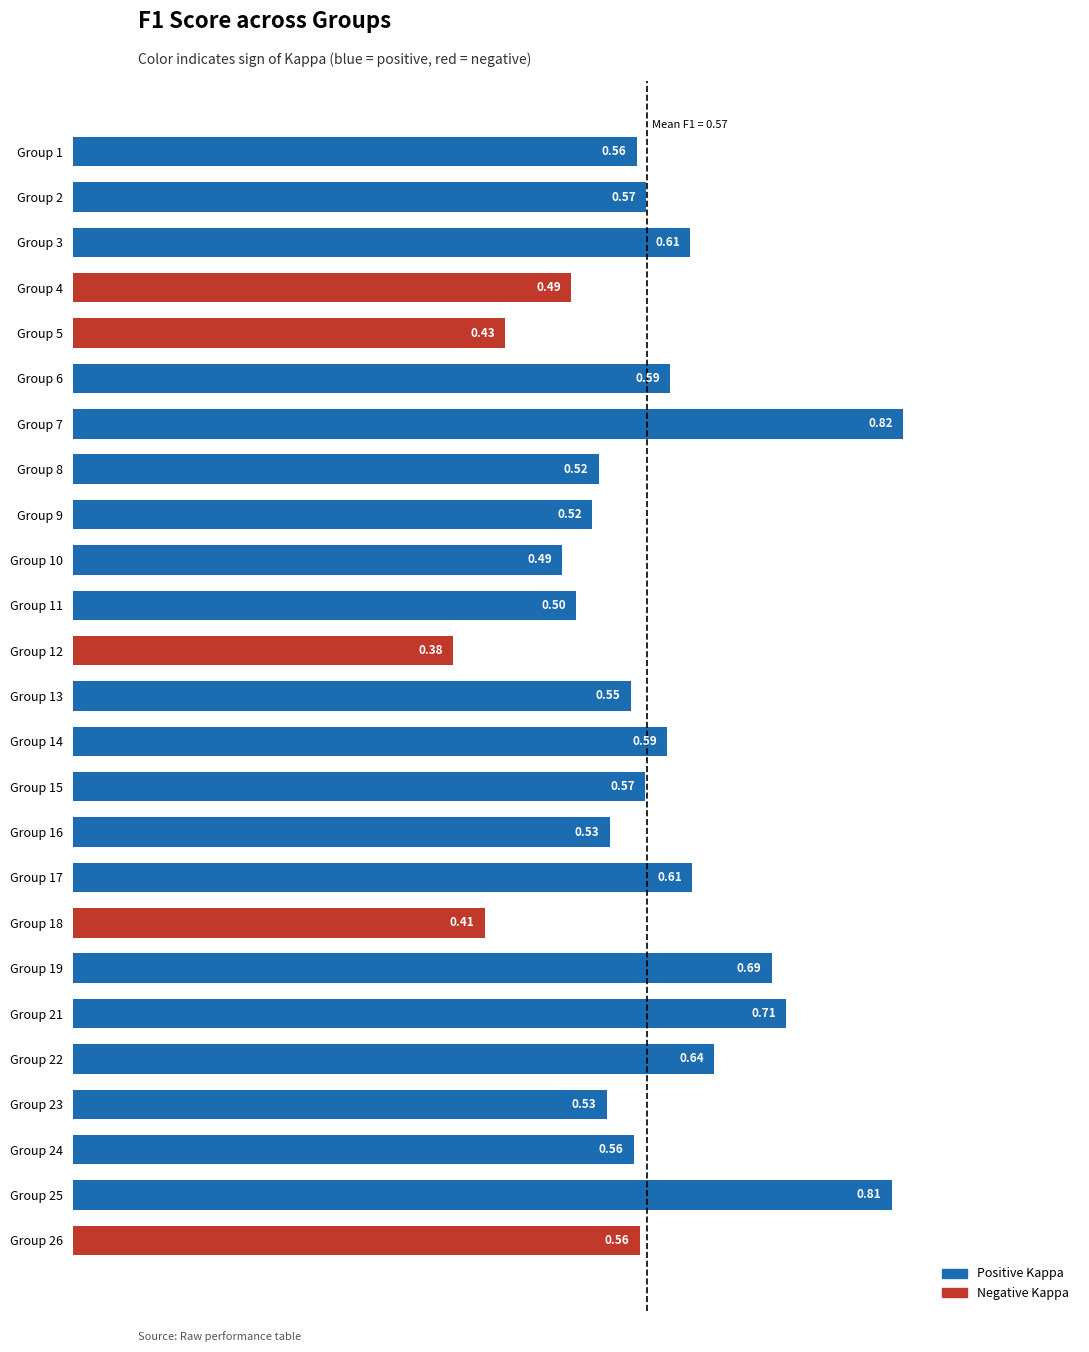

What is the sum of the values at Group 24 and Group 7?

1.4